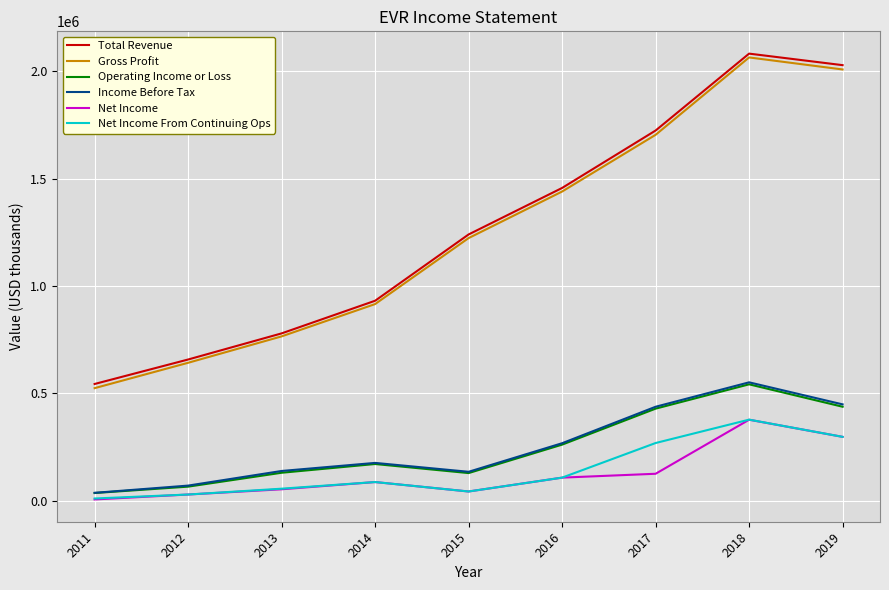

The Income Before Tax series shows 448700 at 2019. True or false?

True